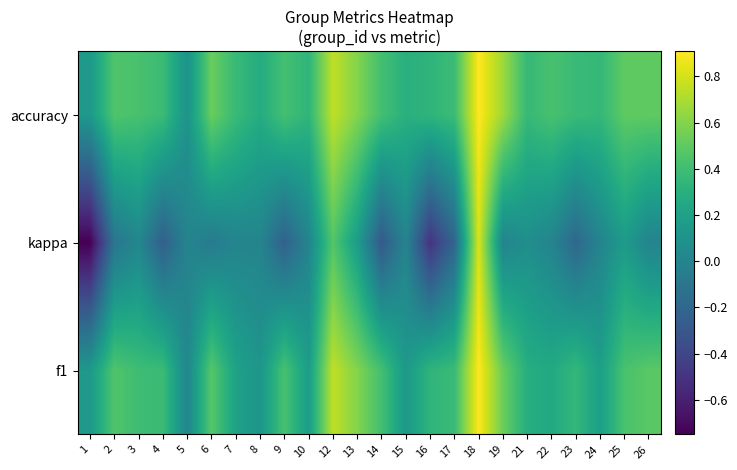

Between 2 and 1, which is larger?

2